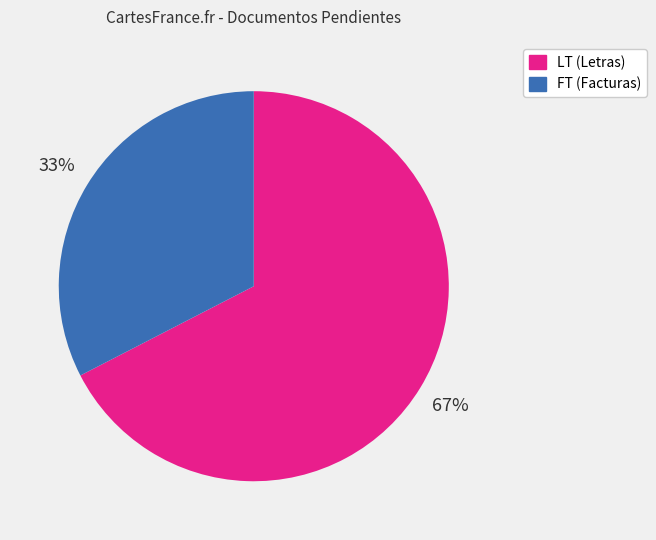

Is there any slice that represents more than half of the pie?

Yes